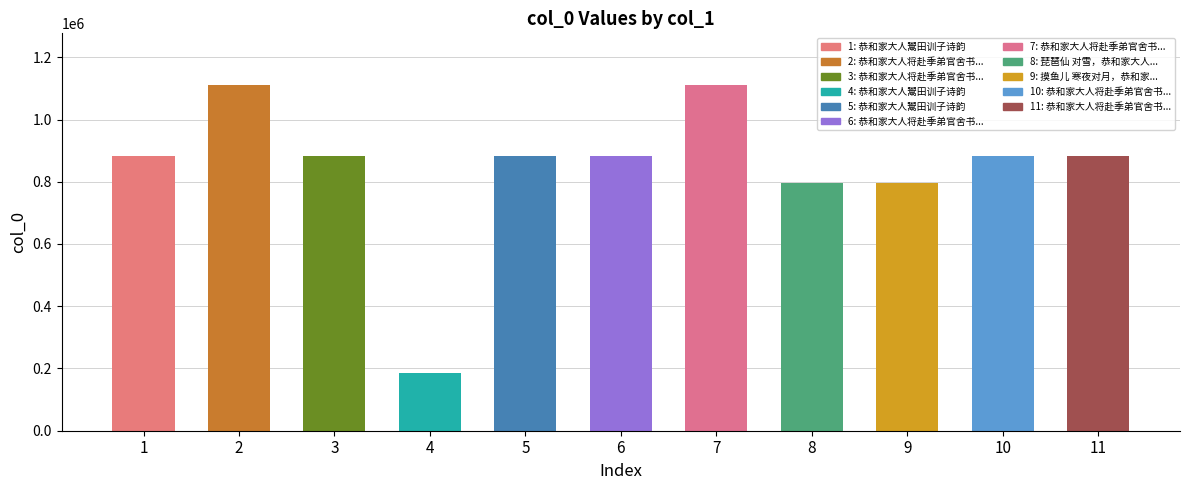

What is the greatest value displayed?

1110363